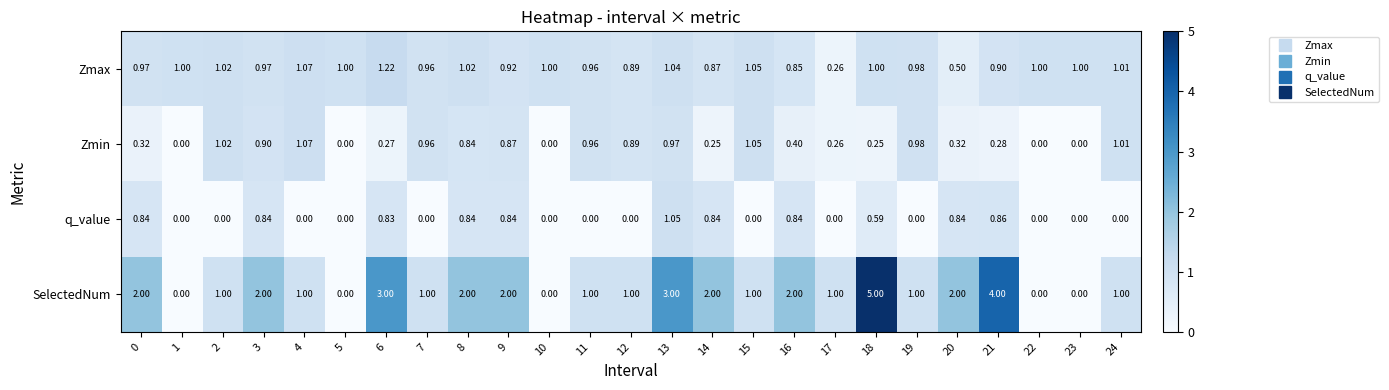

Rank the series by their average value, from highest to lowest.

SelectedNum, Zmax, Zmin, q_value